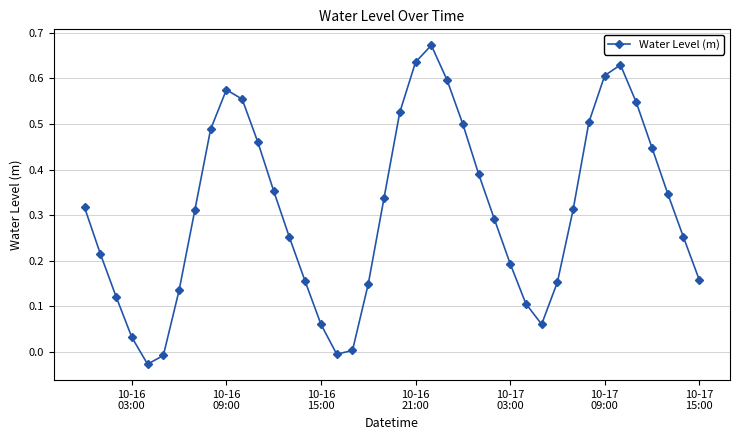

How many points are lower than both their immediate neighbors (excluding endpoints)?

3